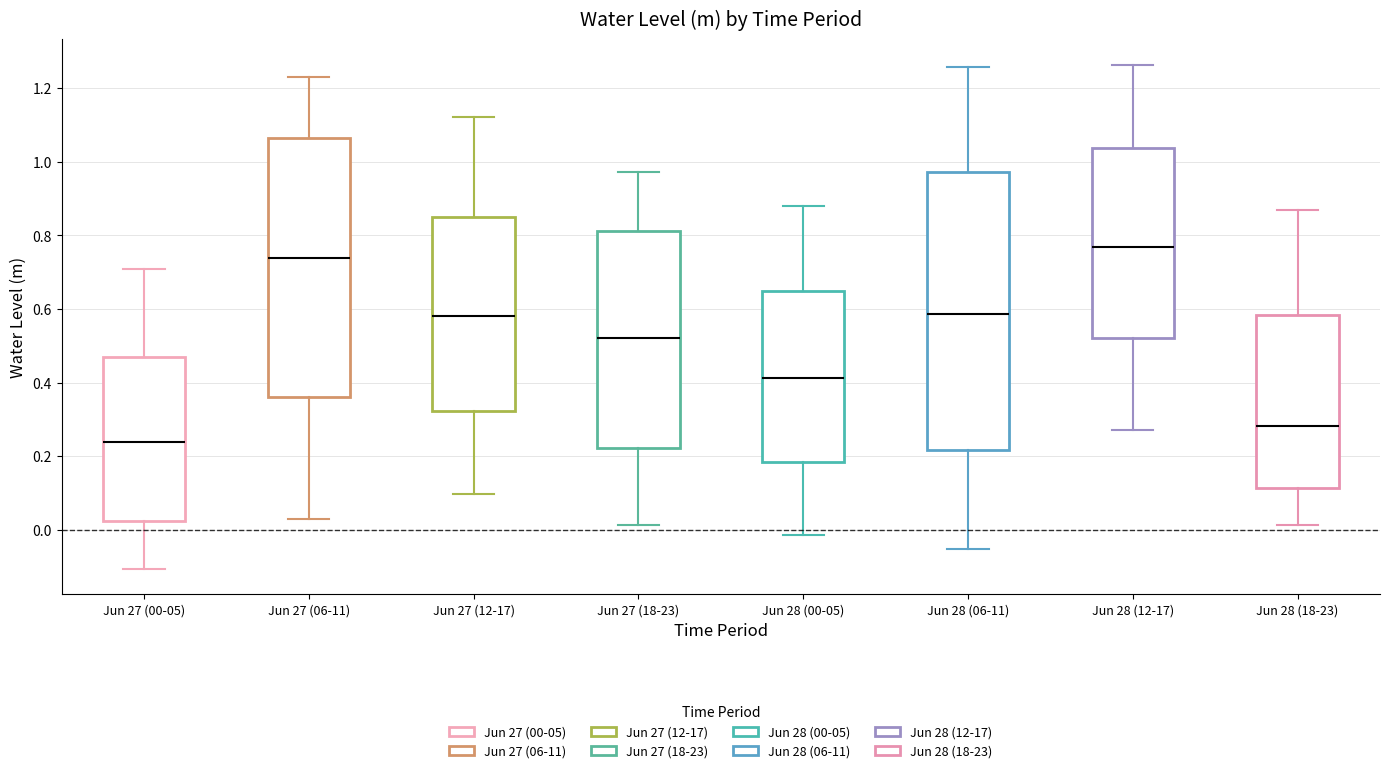

Which box has the lowest median line?

Jun 27 (00-05)